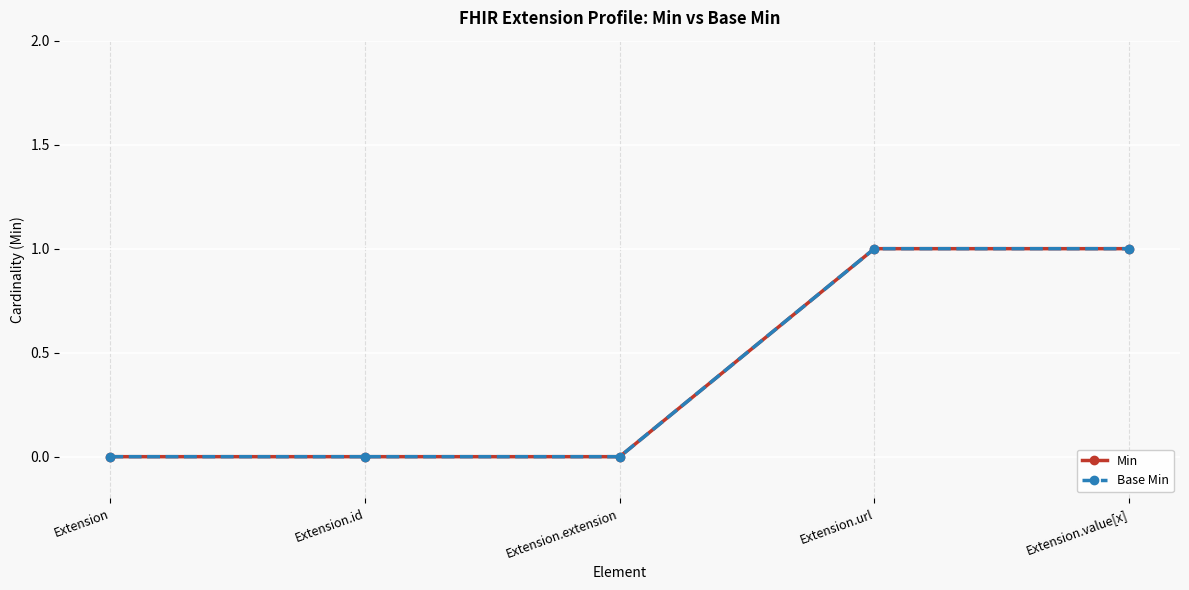

True or false: Min has more than 2 points higher than both neighbors.

False